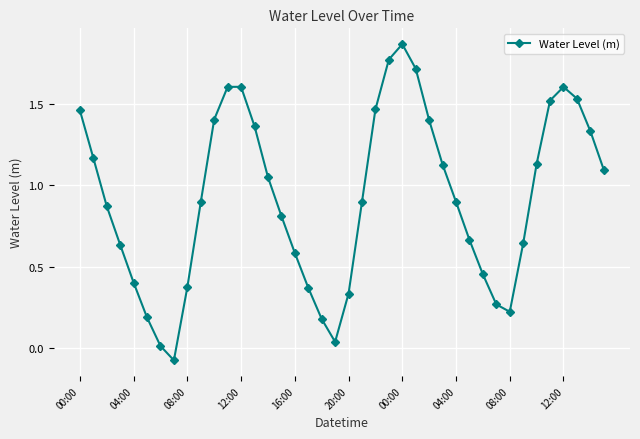

True or false: there are more than 1 points higher than both neighbors.

True